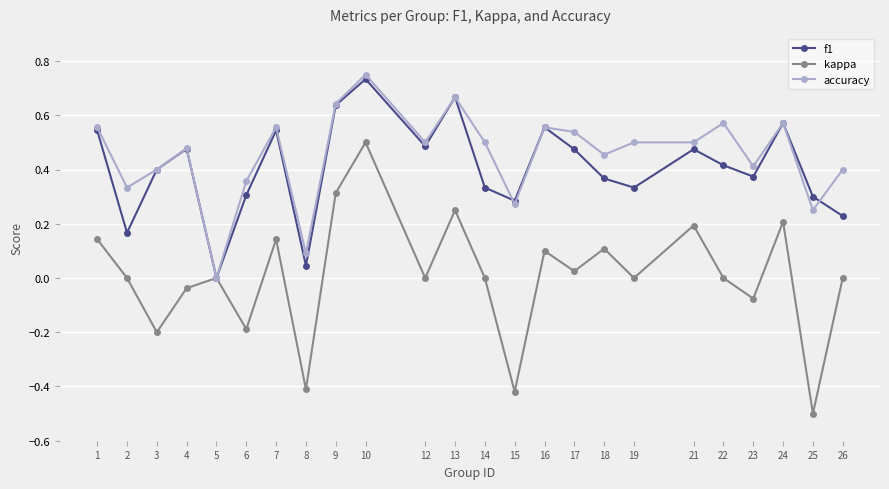

Is it true that kappa equals 0.3 at 12?

False